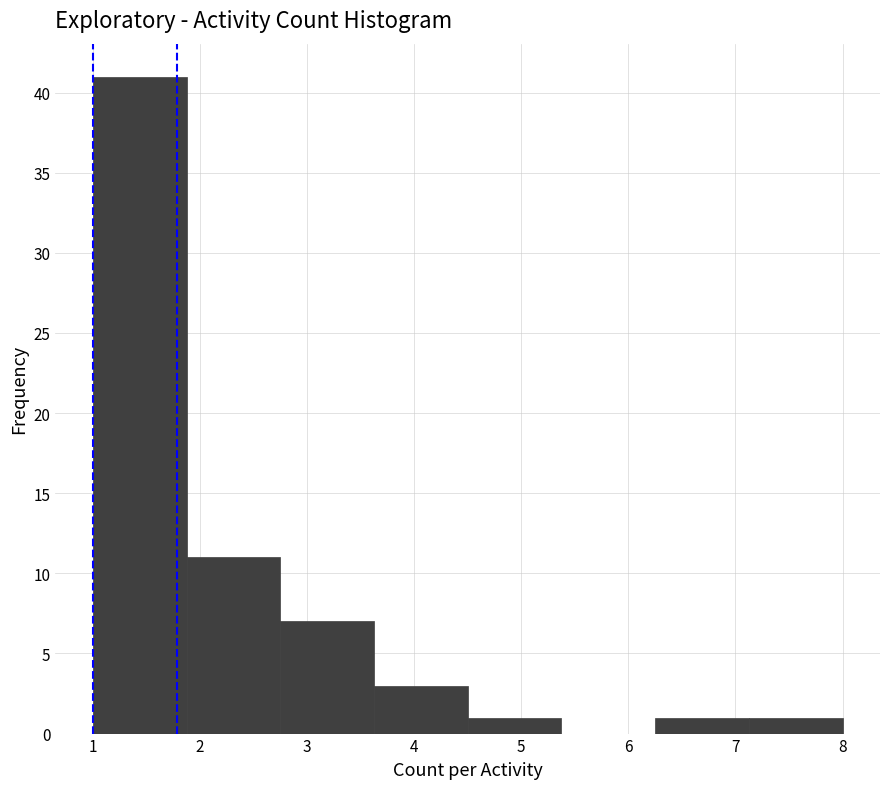

Reading left to right, transcribe this chart: for each bar, give the range it covers on the x-axis and its height. Neither the bar edges nor the heights are printed on the chart, so give them approximately, as read against the axes.

1.0 to 1.9: 41
1.9 to 2.8: 11
2.8 to 3.6: 7
3.6 to 4.5: 3
4.5 to 5.4: 1
5.4 to 6.3: 0
6.3 to 7.1: 1
7.1 to 8.0: 1